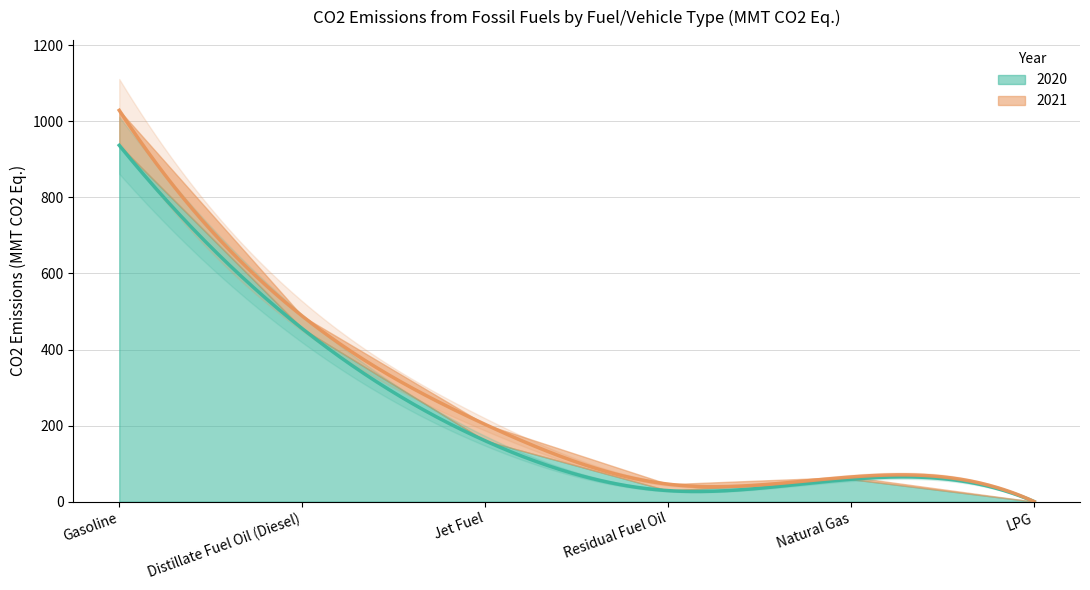

In 2020, how many points are lower than both neighbors (excluding endpoints)?

1